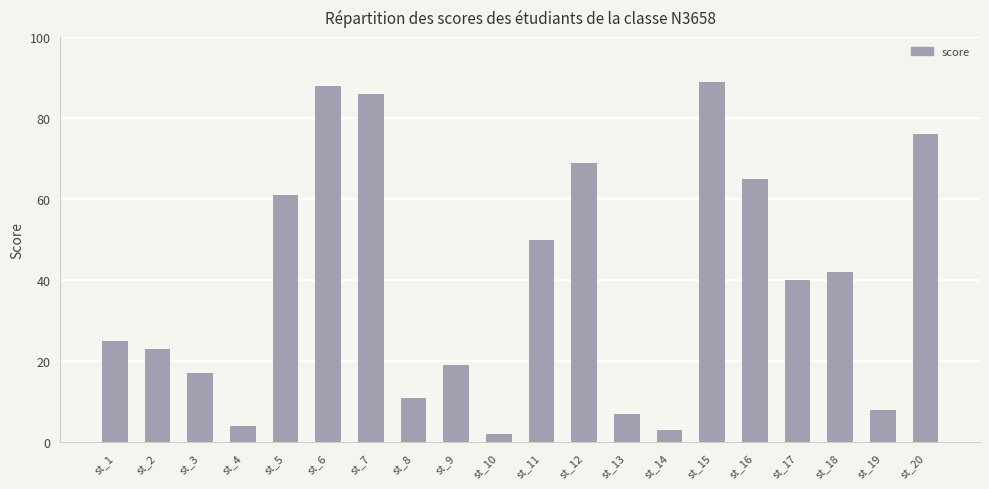

List the labels in order of value, smallest first.

st_10, st_14, st_4, st_13, st_19, st_8, st_3, st_9, st_2, st_1, st_17, st_18, st_11, st_5, st_16, st_12, st_20, st_7, st_6, st_15